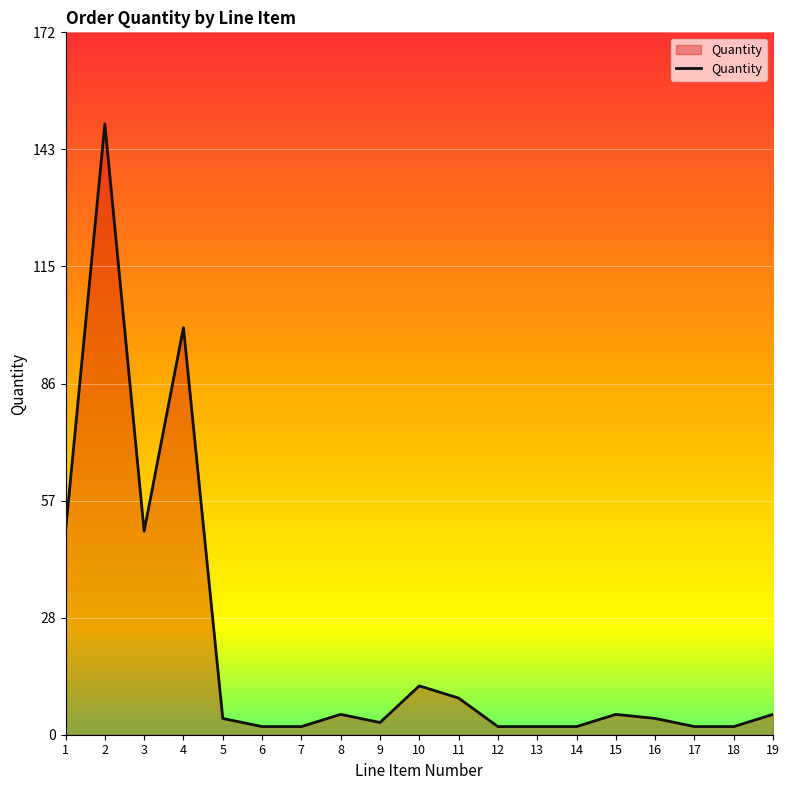

Between 9 and 19, which is larger?

19